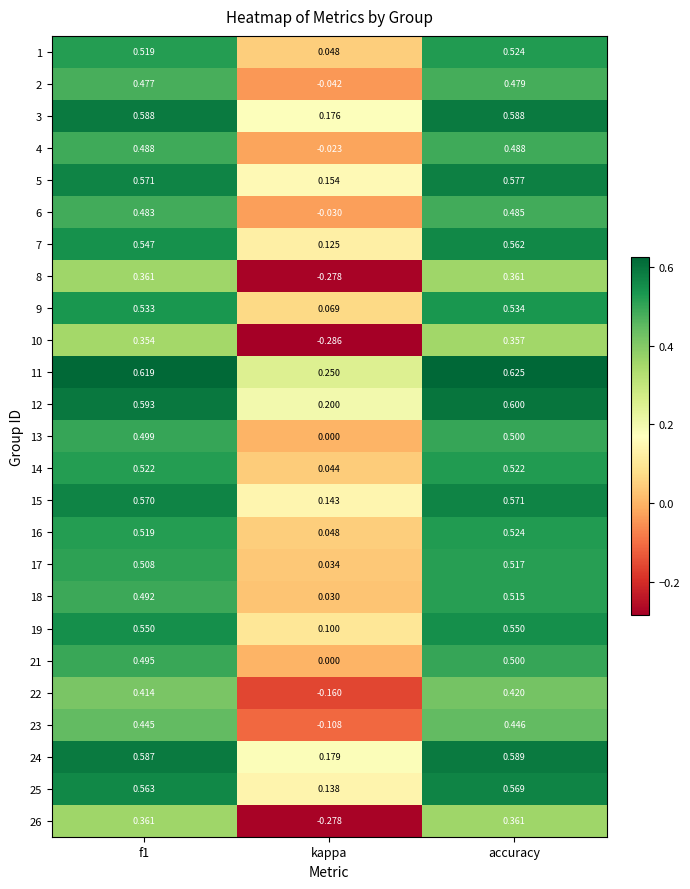

Which category has the highest value across all series?

accuracy